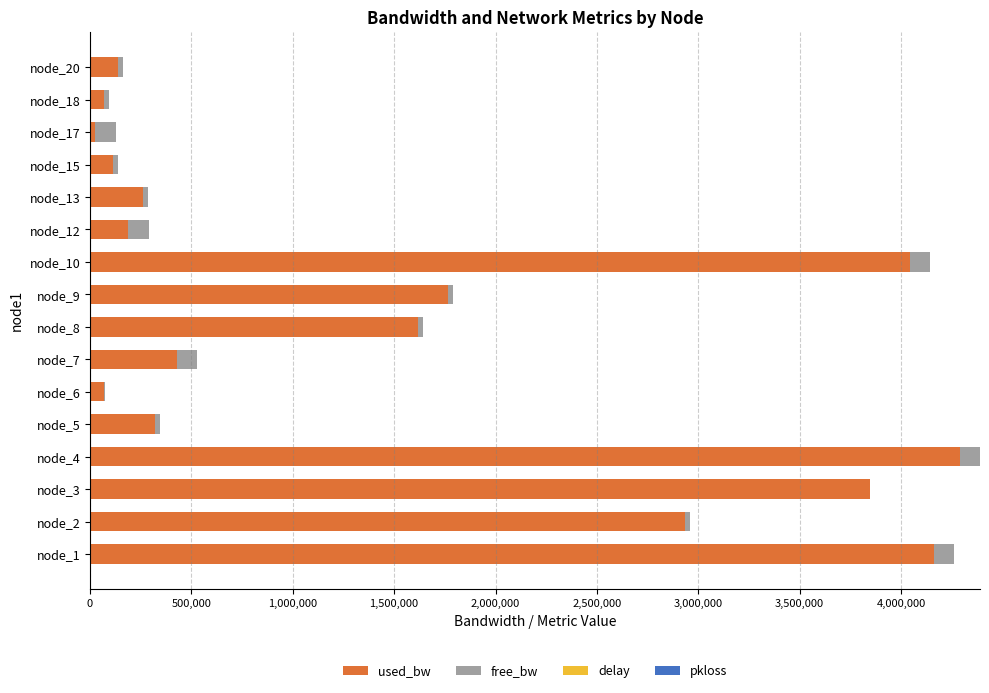

What is the average value of the used_bw series?

1517250.1